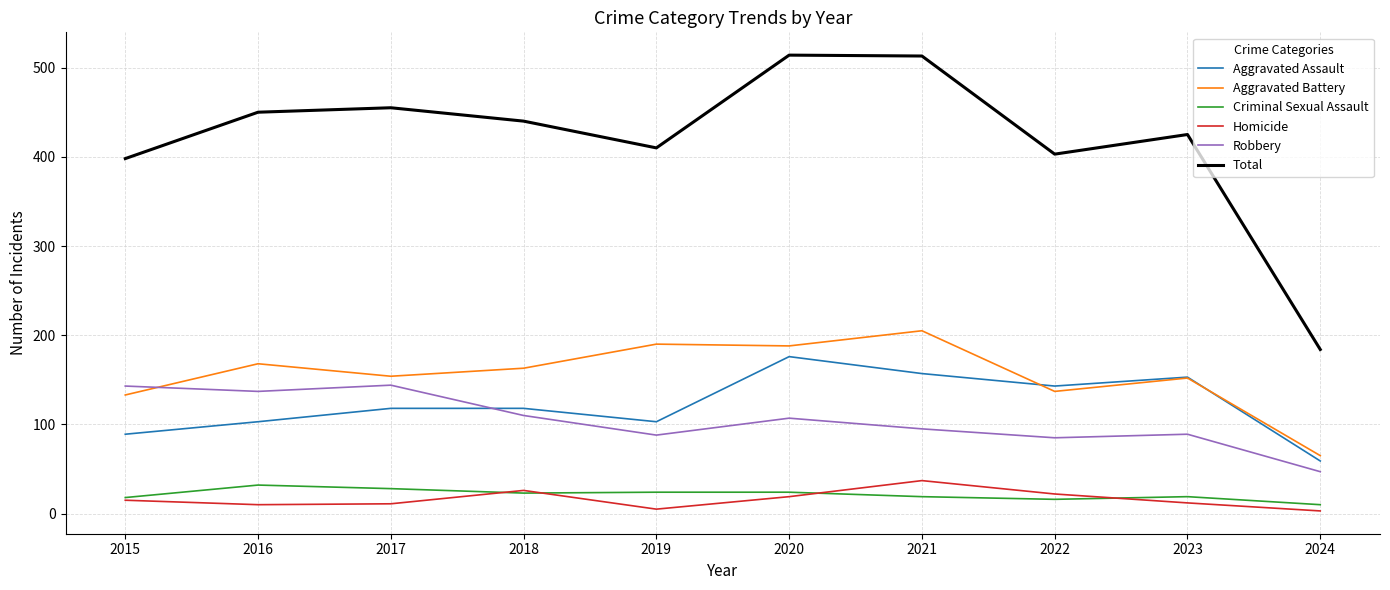

True or false: Criminal Sexual Assault and Robbery cross at least once.

False